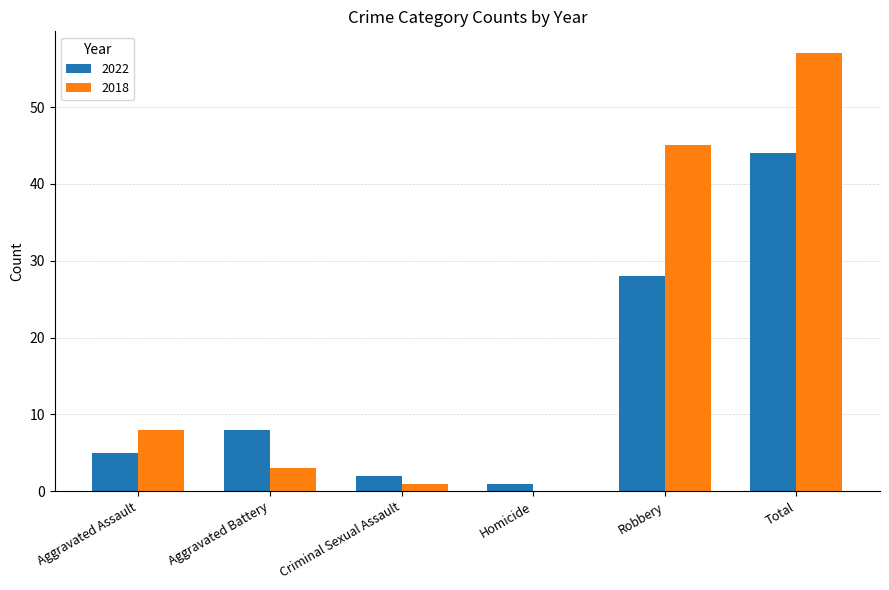

What is the sum of the 2018 values at Total and Aggravated Battery?

60